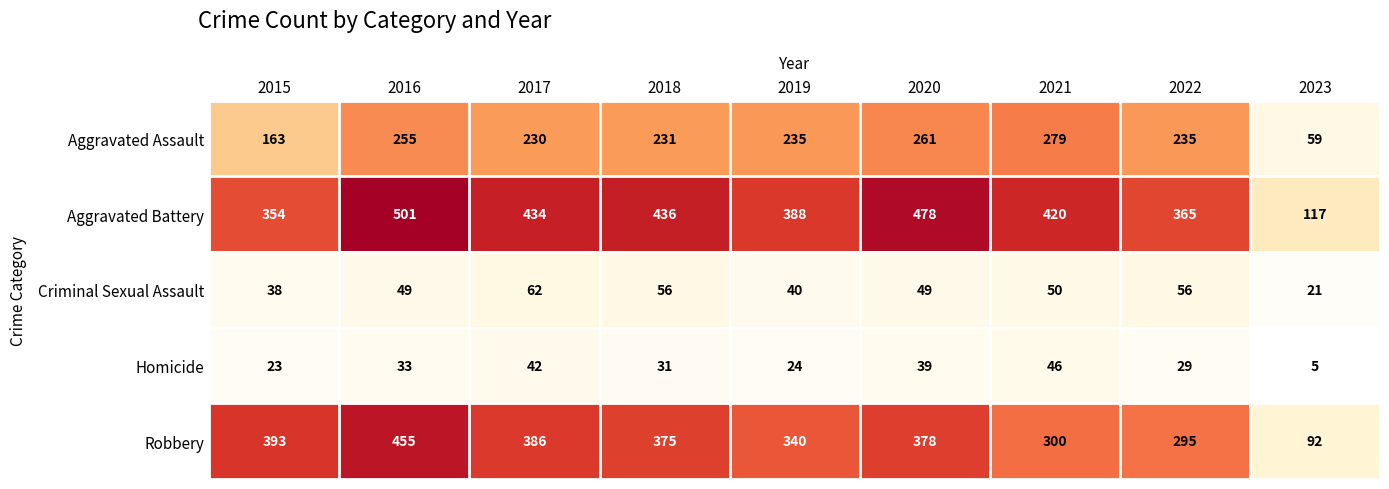

What is the highest value of the Criminal Sexual Assault series?

62